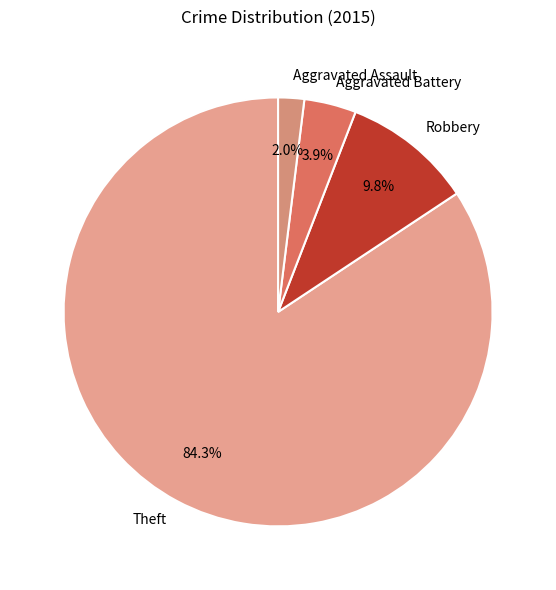

How many segments does this pie chart have?

4